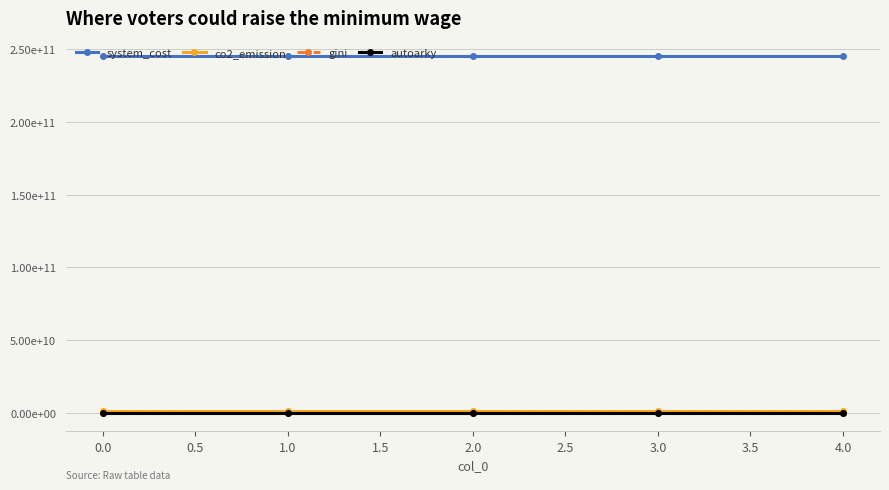

What are all the series names shown in the legend?

system_cost, co2_emission, gini, autoarky